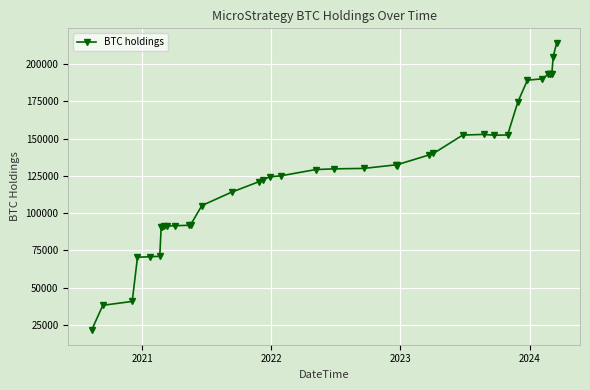

What is the greatest value displayed?

214246